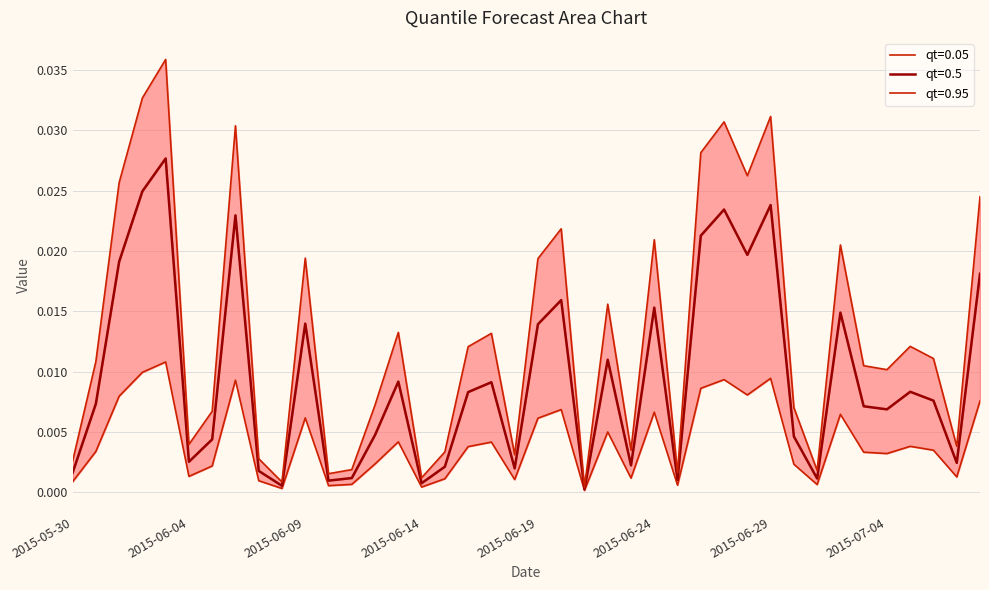

True or false: qt=0.5 and qt=0.95 cross at least once.

False